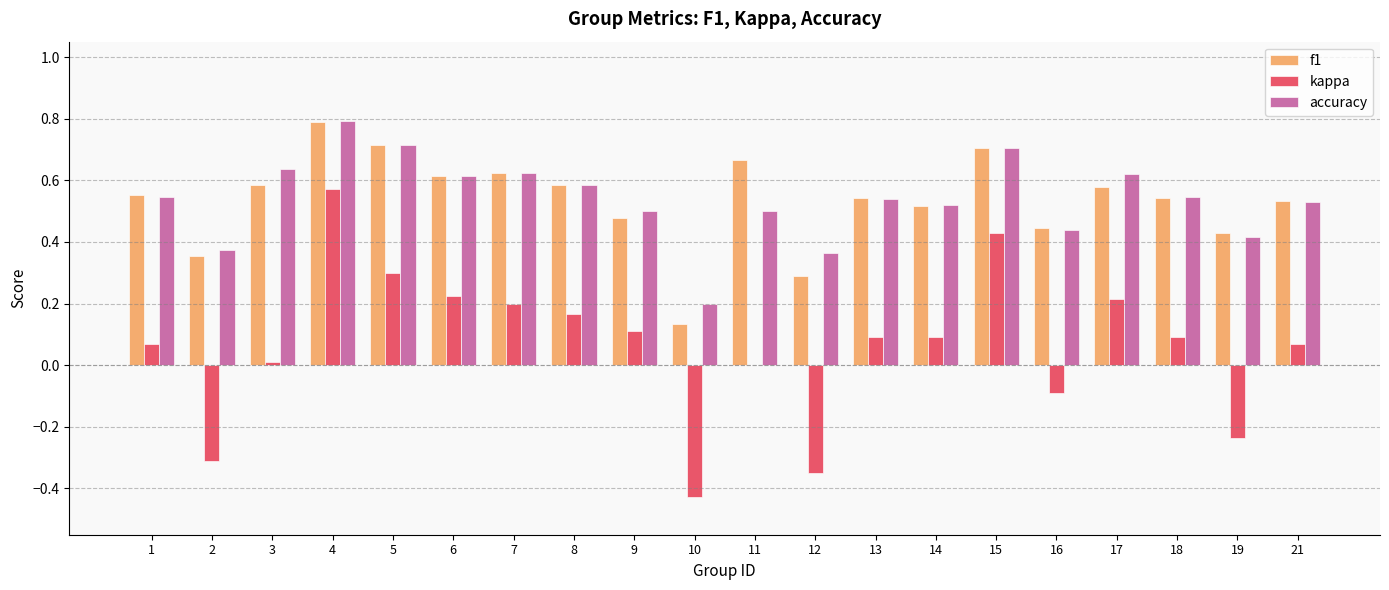

The value of f1 at 4 is 1.1. True or false?

False